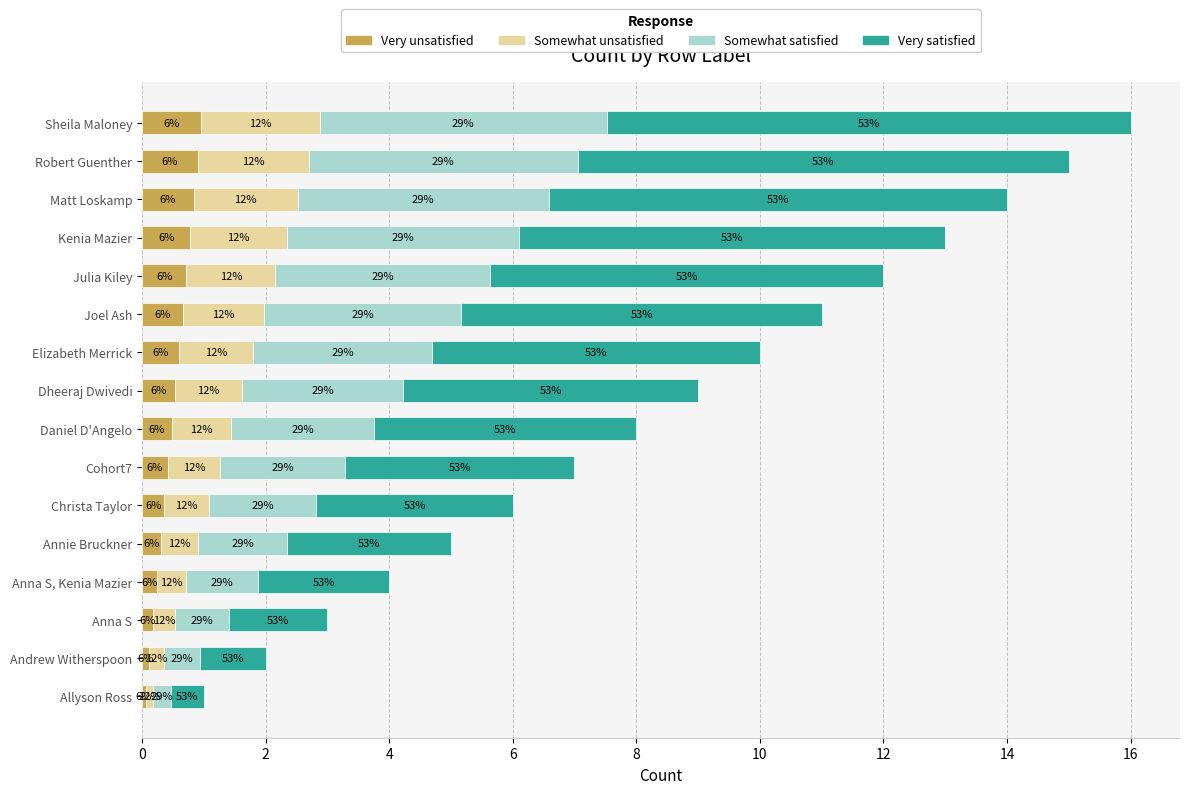

At how many categories does at least one series exceed 3?

11